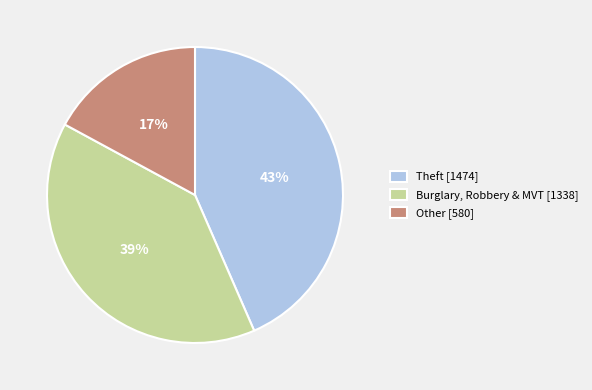

What is the ratio of the value at Theft [1474] to the value at Burglary, Robbery & MVT [1338]?

1.1